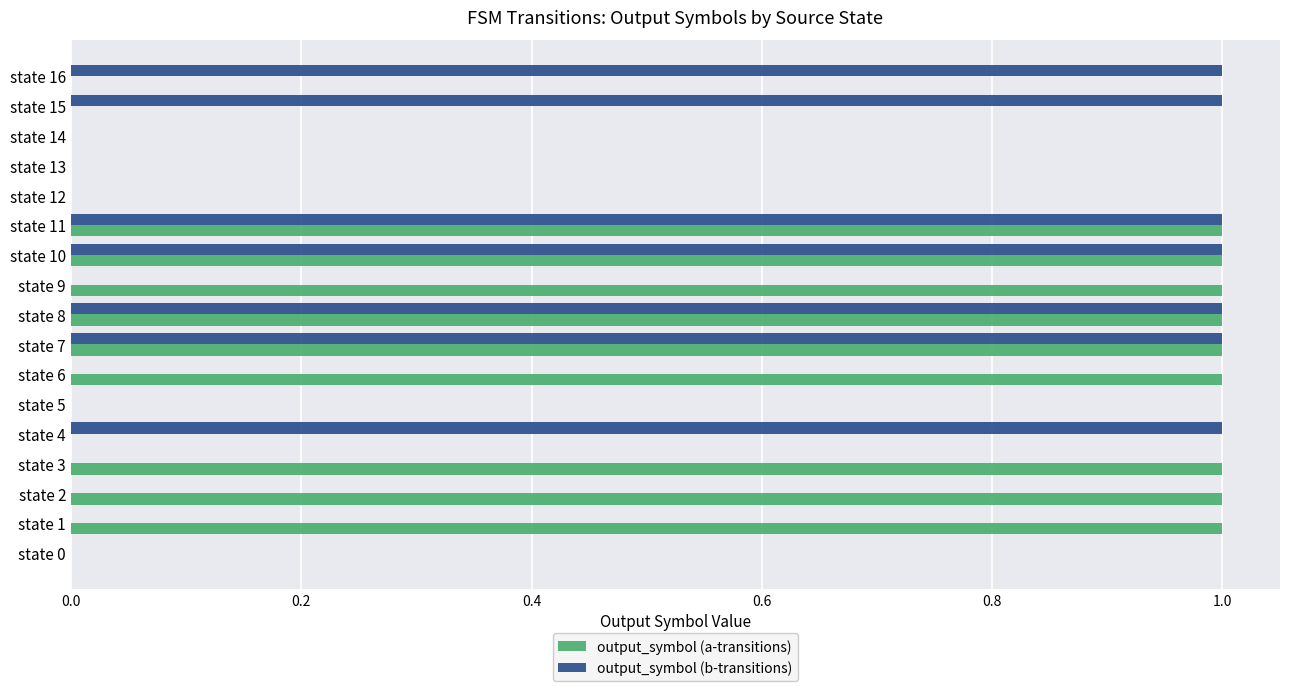

What is the sum of all output_symbol (b-transitions) values?

7